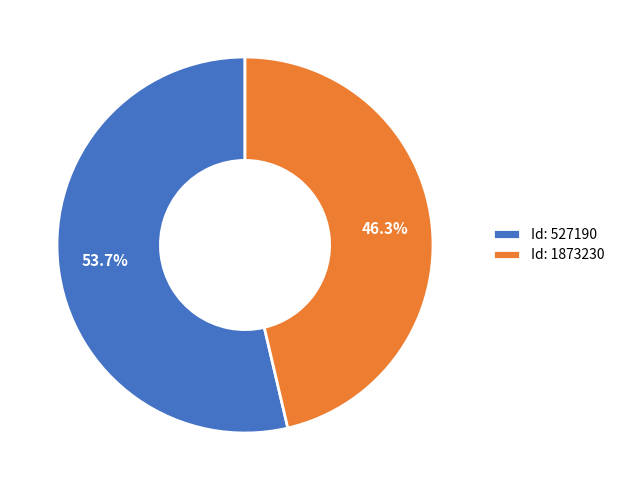

Which category has the smallest portion of the pie?

Id: 1873230